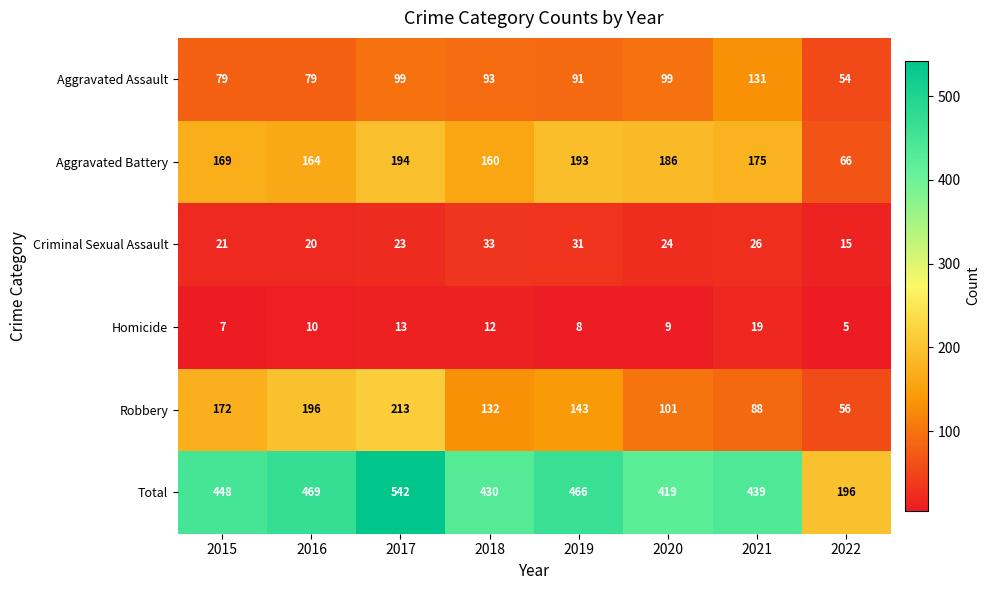

What is the difference between the maximum and minimum values in the Aggravated Assault series?

77